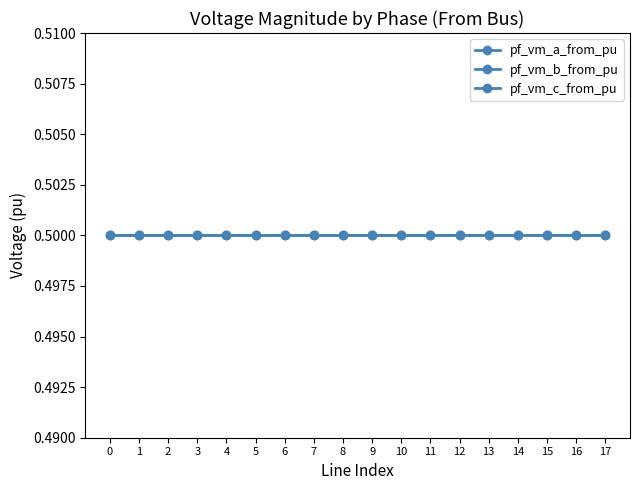

At which category is the sum across all series the highest?

6